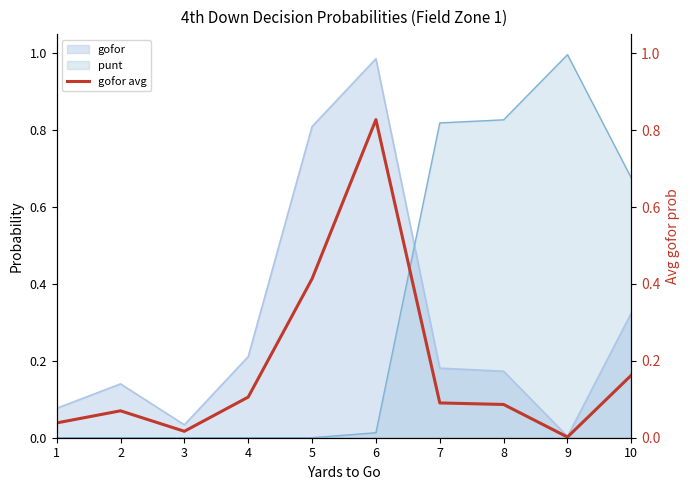

What is the sum of the values at 3 and 10?

0.2